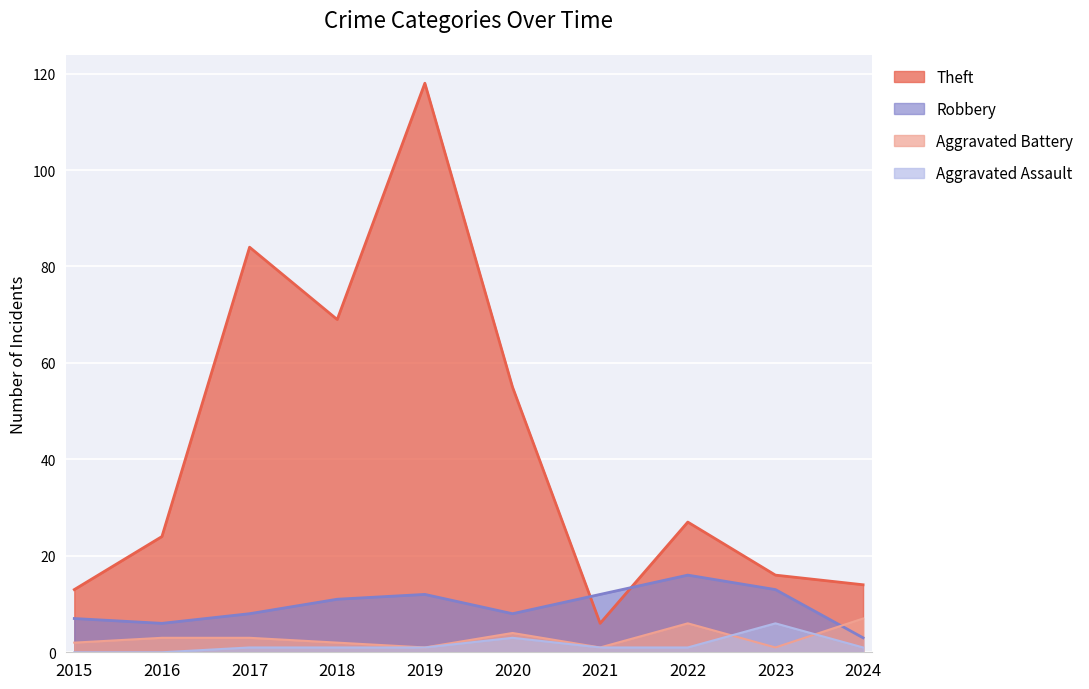

Between 2015 and 2024, which series saw the biggest shift?

Aggravated Battery